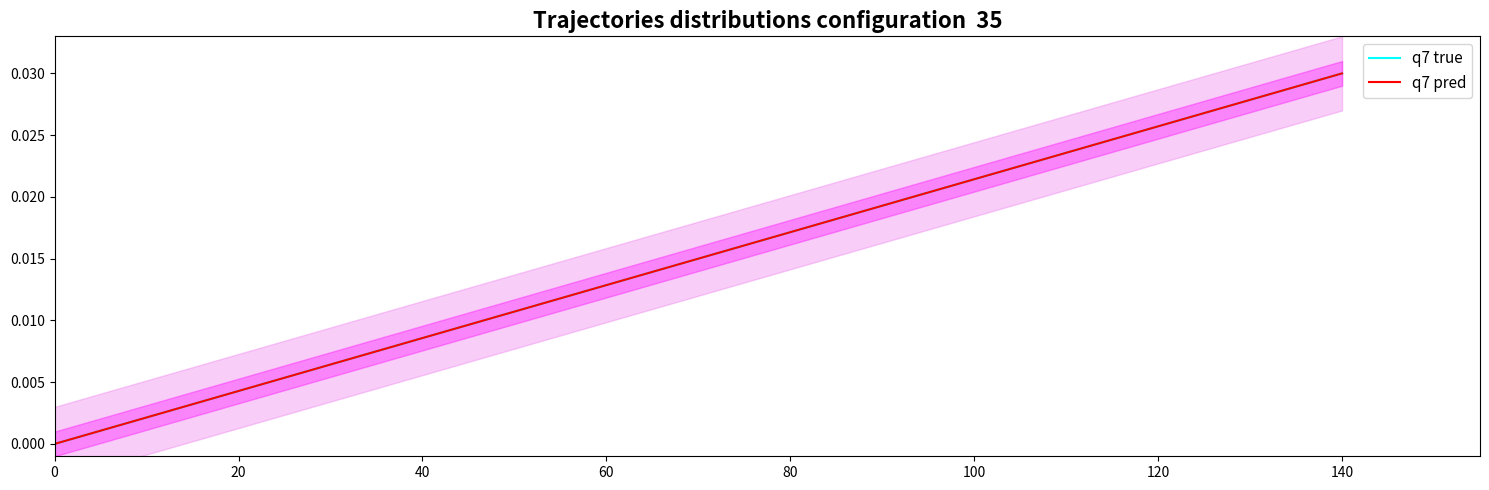

True or false: q7 pred and q7 true intersect in this chart.

False